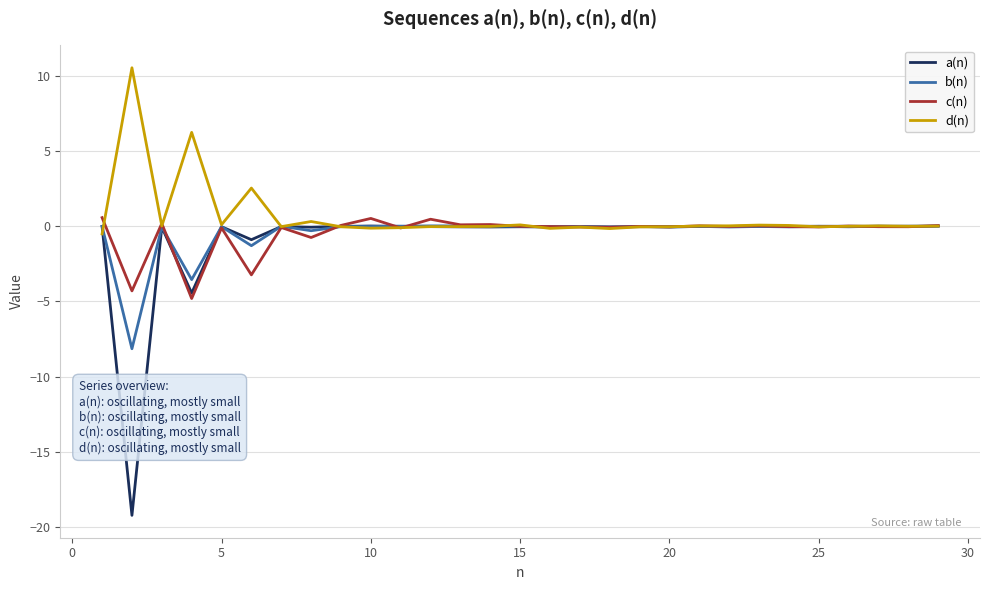

What is the minimum value shown in the chart?

-19.2